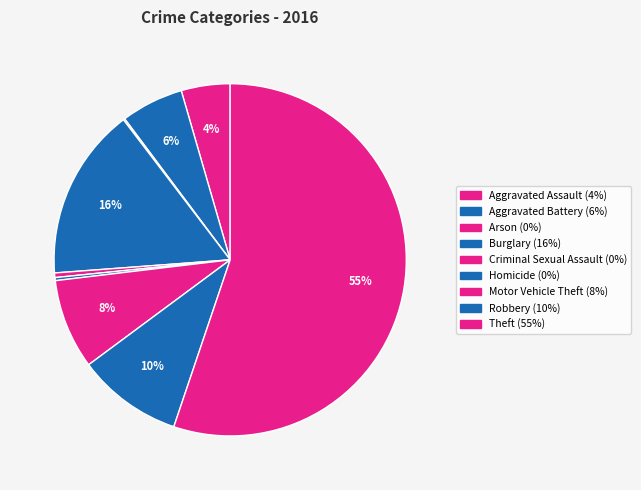

The Arson slice represents 6% of the pie. True or false?

False